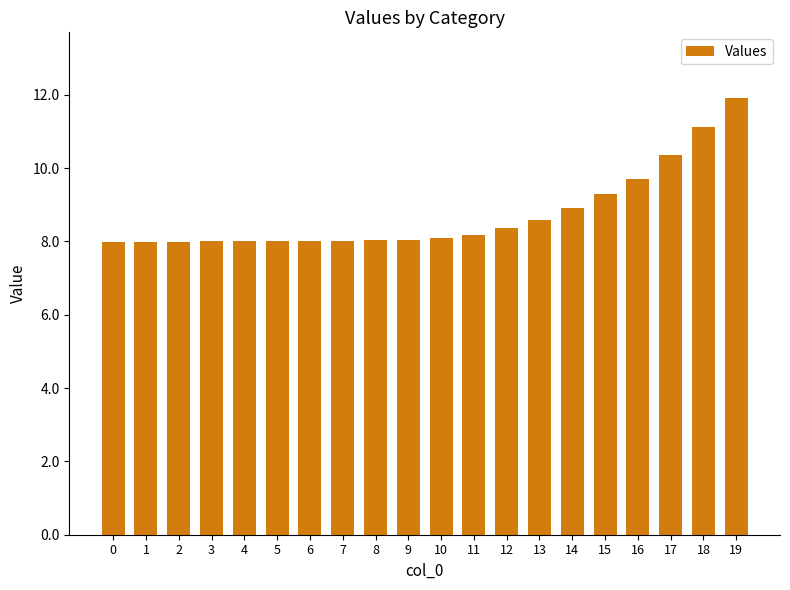

At which label is the value closest to 9?

14